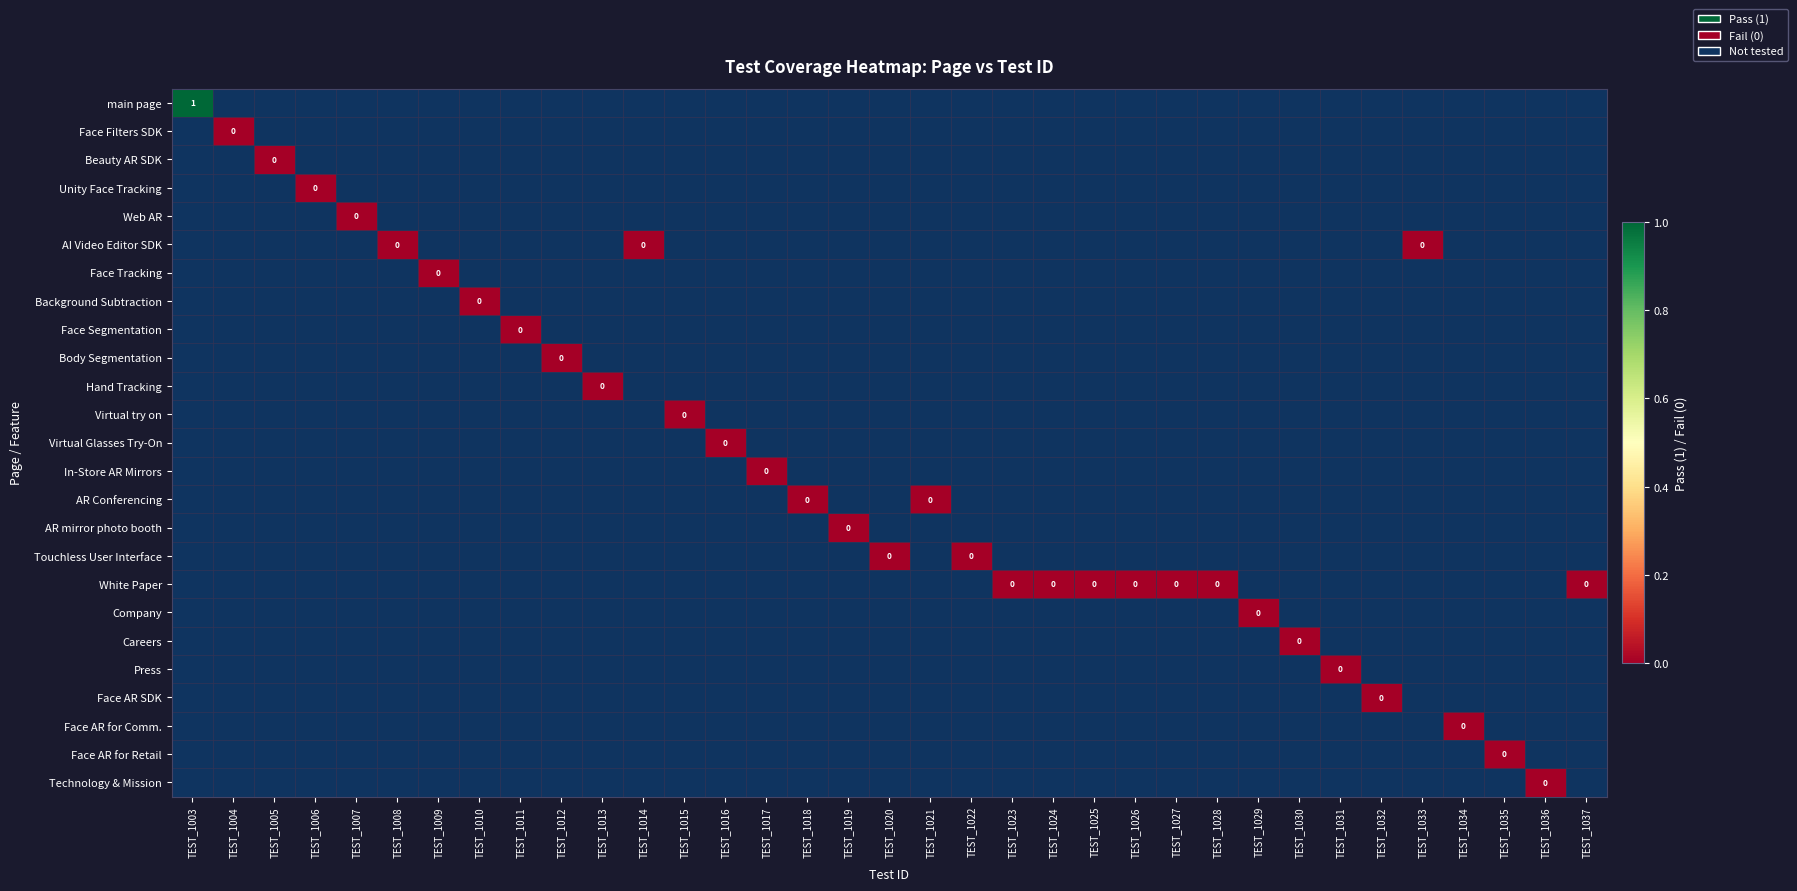

Rank the series by their average value, from lowest to highest.

main page, Face Filters SDK, Beauty AR SDK, Unity Face Tracking, Web AR, AI Video Editor SDK, Face Tracking, Background Subtraction, Face Segmentation, Body Segmentation, Hand Tracking, Virtual try on, Virtual Glasses Try-On, In-Store AR Mirrors, AR Conferencing, AR mirror photo booth, Touchless User Interface, White Paper, Company, Careers, Press, Face AR SDK, Face AR for Comm., Face AR for Retail, Technology & Mission